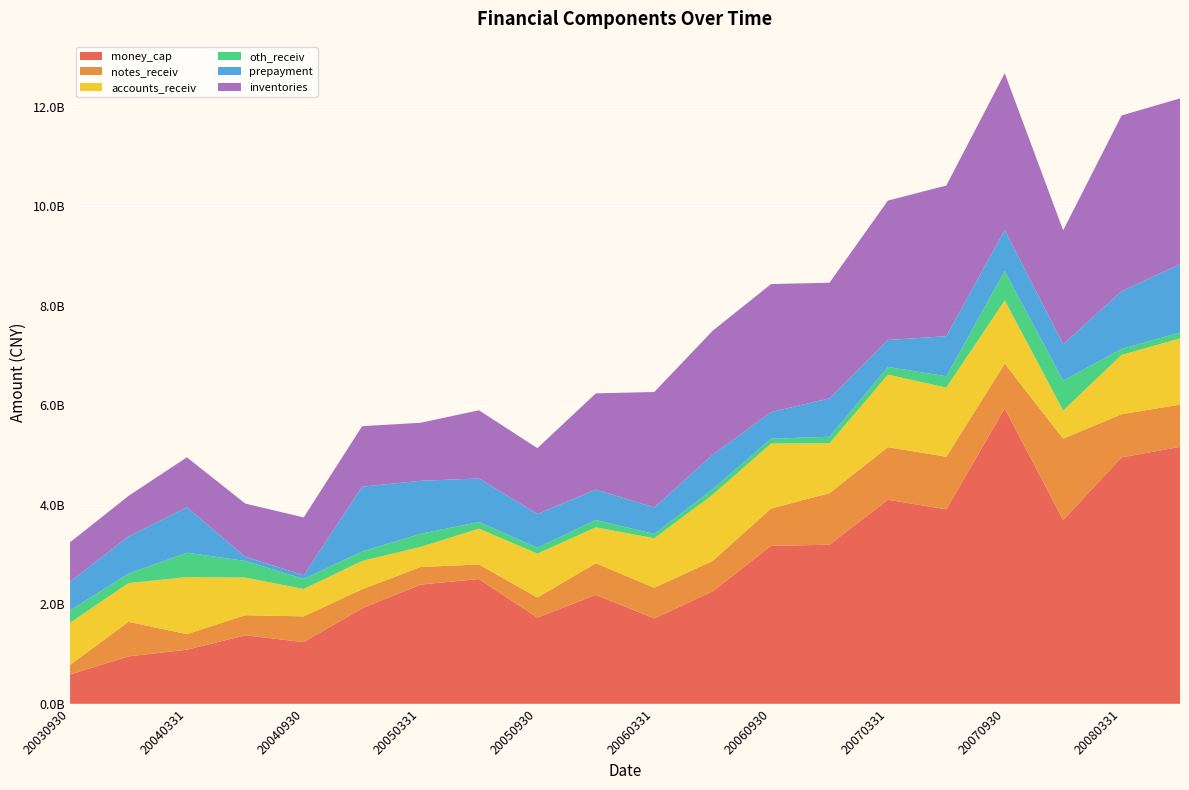

Reading left to right, list all the values displayed in this chart.

money_cap: 20030930=58733103.3	20031231=95212238.6	20040331=108740726.9	20040630=137606875.1	20040930=123936453.6	20041231=191751623.9	20050331=239528612.8	20050630=250766748.4	20050930=173143628.4	20051231=218952769.9	20060331=171657513.4	20060630=225853530.2	20060930=317349599.9	20061231=319691429.9	20070331=409965726.5	20070630=390737779.6	20070930=593472096.1	20071231=369216126.7	20080331=495073809.3	20080630=516224346.7
notes_receiv: 20030930=19230000.0	20031231=69483811.4	20040331=31272109.0	20040630=40383233.6	20040930=51745905.9	20041231=38305063.5	20050331=35351539.5	20050630=29191847.0	20050930=40348383.0	20051231=63437553.9	20060331=61483479.5	20060630=61166620.7	20060930=74989092.7	20061231=103610202.6	20070331=105665805.1	20070630=105709508.4	20070930=90091834.5	20071231=163423576.9	20080331=86851781.6	20080630=84901794.8
accounts_receiv: 20030930=84726928.0	20031231=77872489.8	20040331=114609919.6	20040630=75629277.6	20040930=54998989.8	20041231=56953644.4	20050331=40294334.6	20050630=71998240.0	20050930=88343906.9	20051231=72184564.4	20060331=99480428.1	20060630=133078347.7	20060930=130710750.9	20061231=100106877.0	20070331=145735222.4	20070630=138871494.3	20070930=126966712.1	20071231=56662507.5	20080331=119109562.7	20080630=133157443.9
oth_receiv: 20030930=24795757.7	20031231=18942611.3	20040331=48917022.0	20040630=33394970.8	20040930=20214931.2	20041231=19041627.9	20050331=26385575.8	20050630=13290081.6	20050930=11798413.8	20051231=14767221.3	20060331=8542387.2	20060630=11178074.6	20060930=9543570.6	20061231=13212943.4	20070331=15494744.1	20070630=22787087.2	20070930=59167141.6	20071231=60096538.8	20080331=11921314.9	20080630=11874624.6
prepayment: 20030930=57582424.6	20031231=74796958.4	20040331=91529453.8	20040630=8527974.0	20040930=7453357.8	20041231=130244707.8	20050331=106483584.3	20050630=87553774.8	20050930=67797008.1	20051231=61250006.9	20060331=53420941.2	20060630=69083461.9	20060930=53630903.4	20061231=77024463.8	20070331=54148495.2	20070630=80680511.8	20070930=82325949.9	20071231=73083704.6	20080331=116183084.6	20080630=137031336.0
inventories: 20030930=79502766.9	20031231=81352264.6	20040331=100241766.5	20040630=106778429.5	20040930=116170798.5	20041231=121550928.9	20050331=116635640.0	20050630=136990168.1	20050930=132280596.8	20051231=193185212.7	20060331=231906240.0	20060630=249221548.8	20060930=257169810.0	20061231=232472749.6	20070331=280153294.7	20070630=302614996.8	20070930=315092475.1	20071231=228901776.2	20080331=352996711.2	20080630=333323592.4